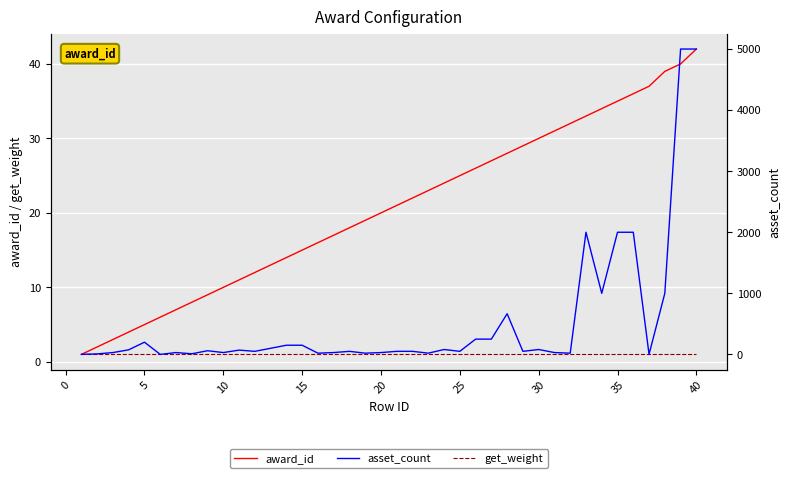

Which series has the widest spread of values?

asset_count